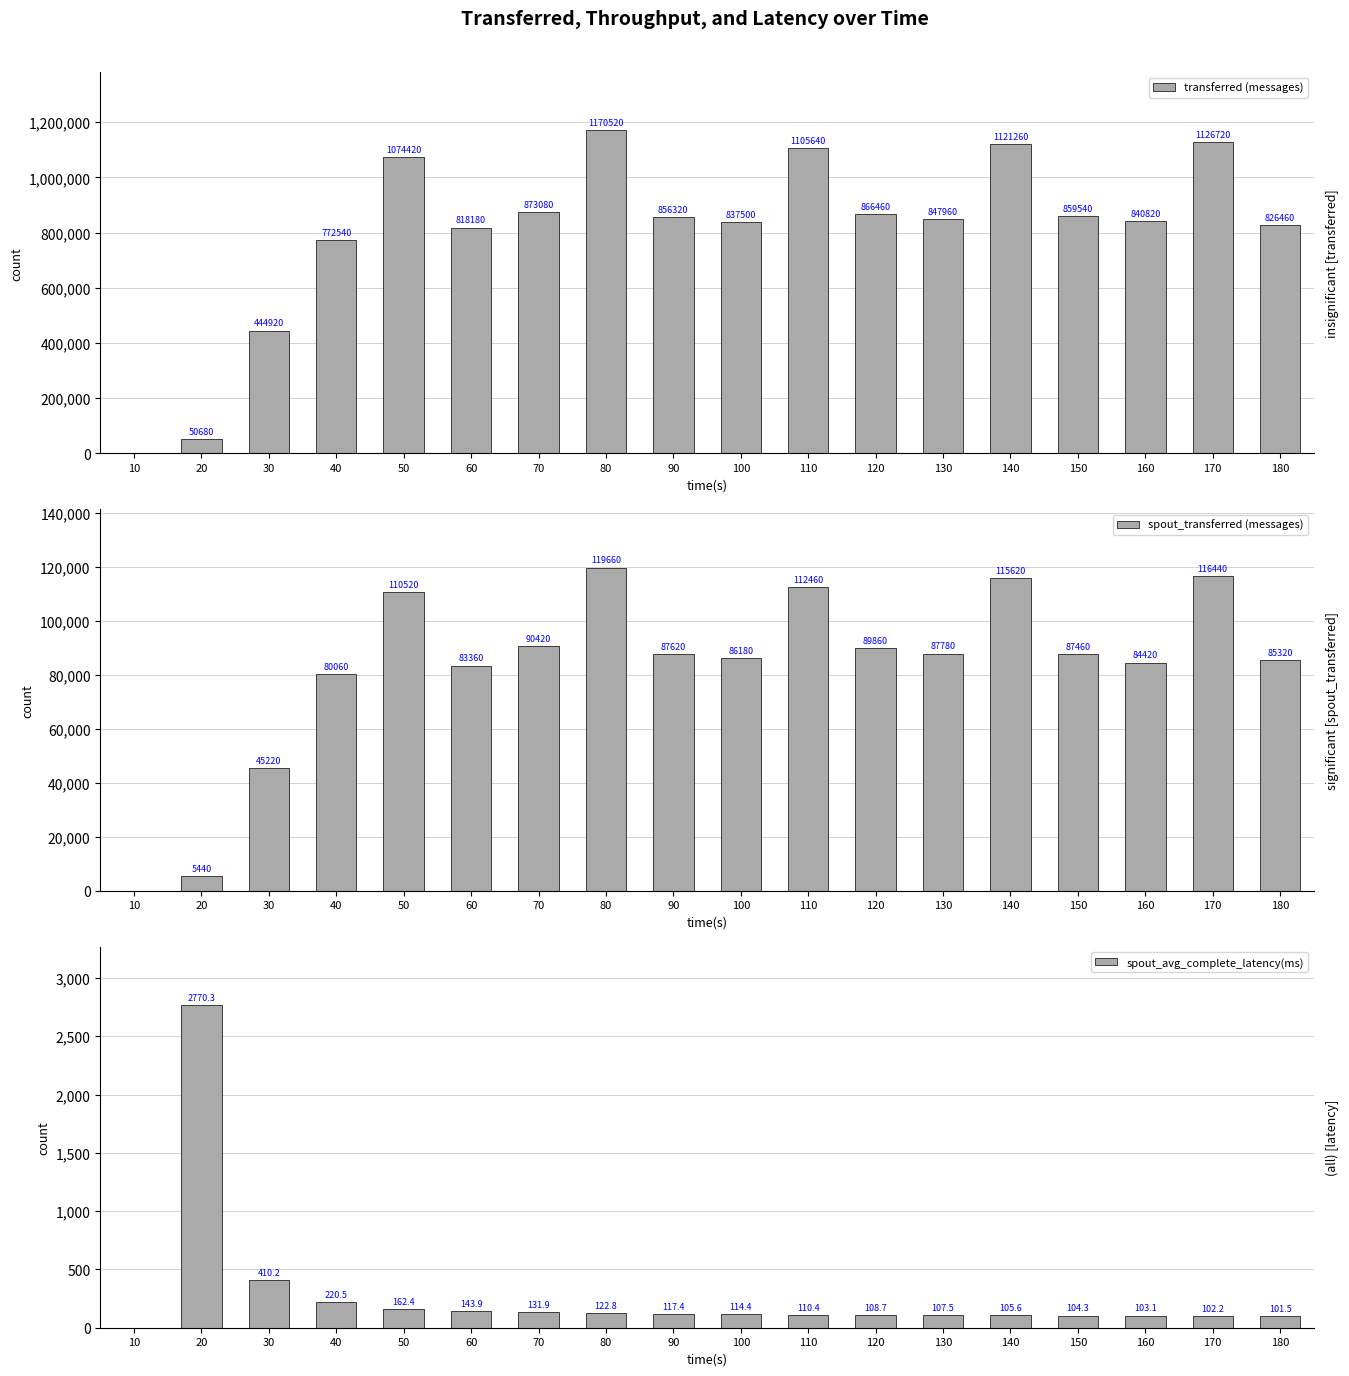

How many values in spout_avg_complete_latency(ms) are above zero?

17